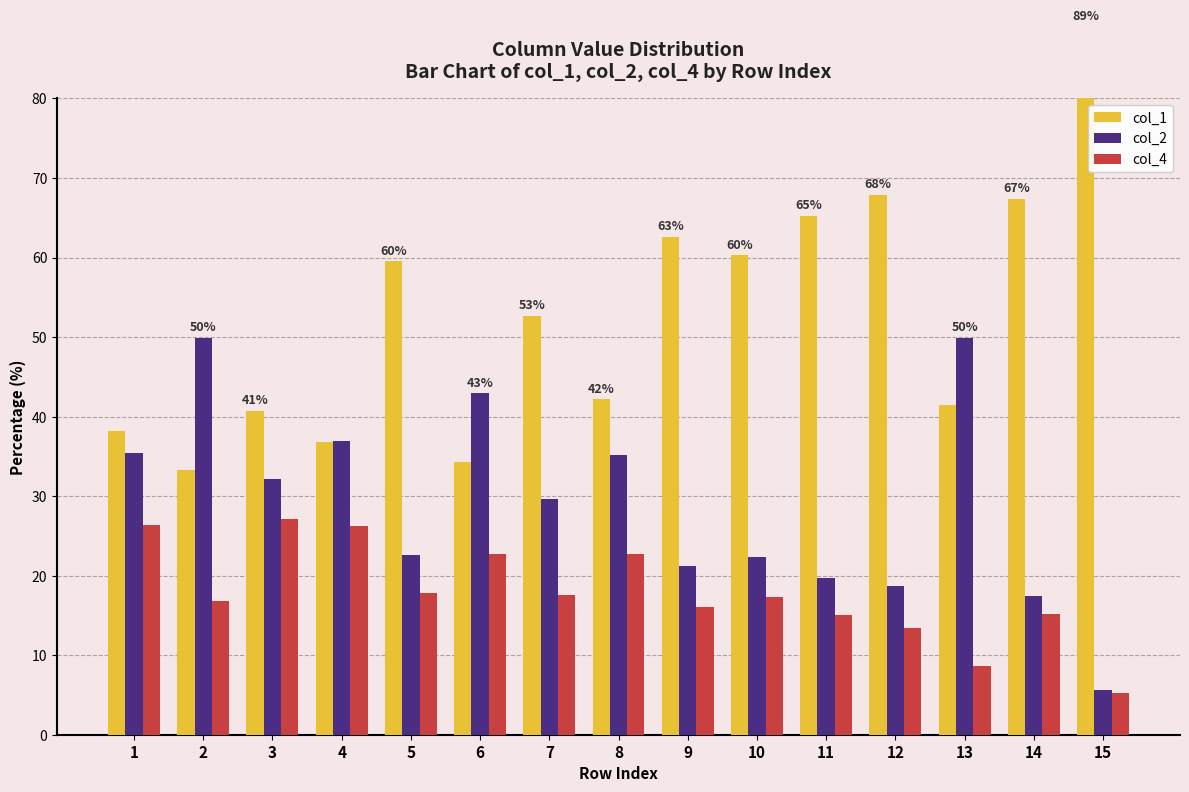

What is the value of the col_1 bar at the 12th from the left?

67.9